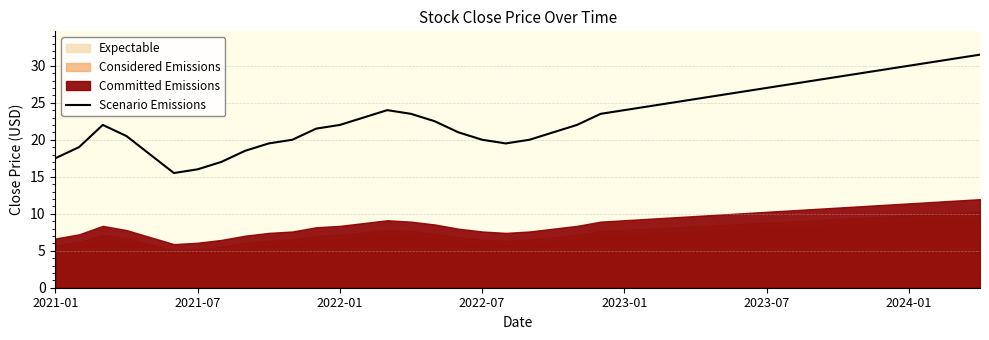

What is the maximum value for Scenario Emissions?

31.5